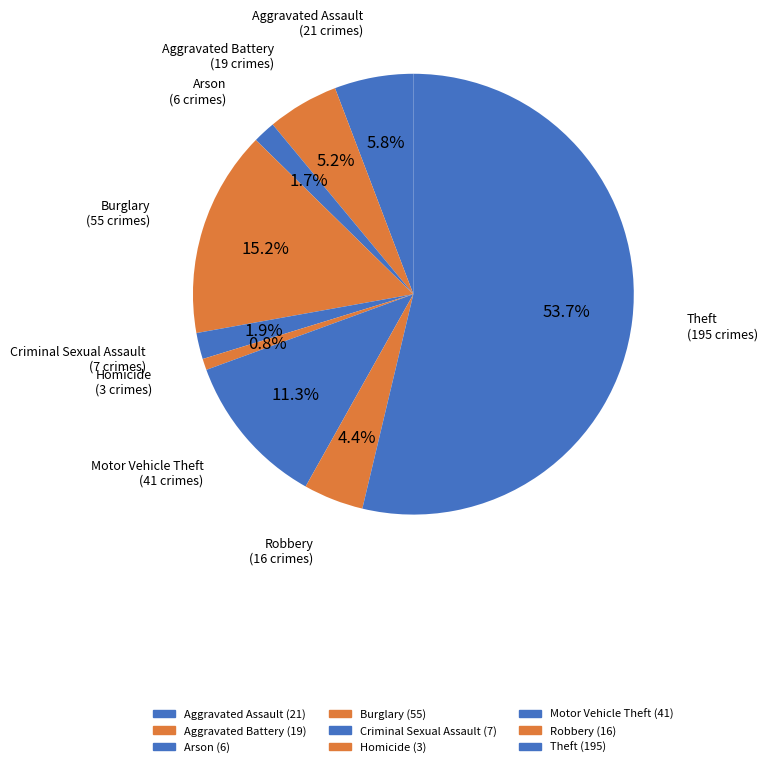

How many segments does this pie chart have?

9